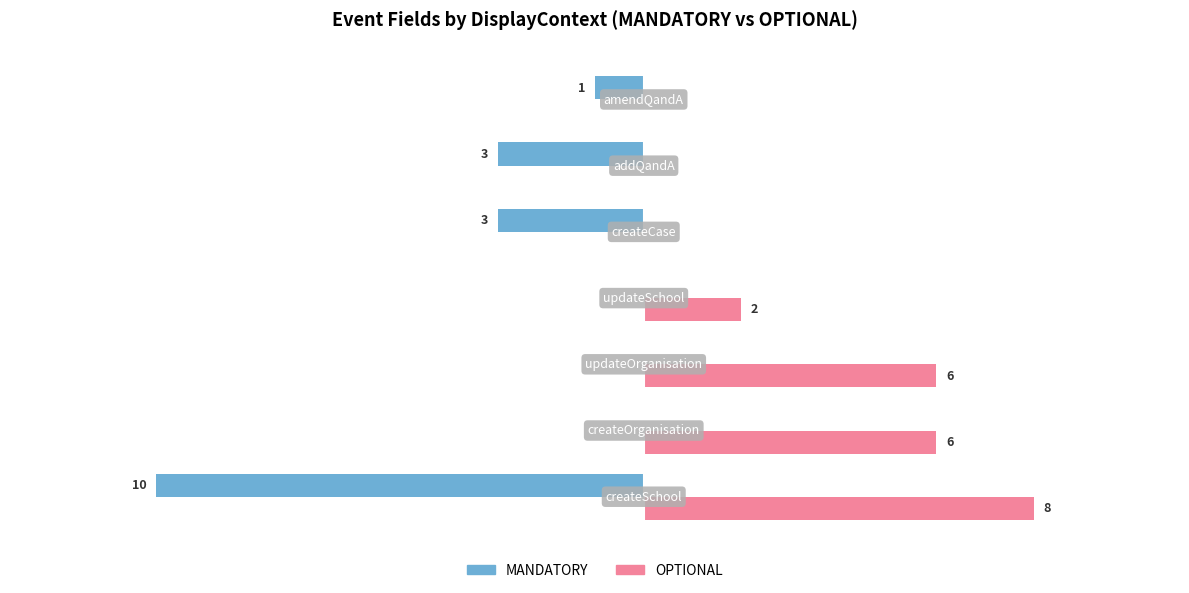

Which series has the largest total across all categories?

OPTIONAL